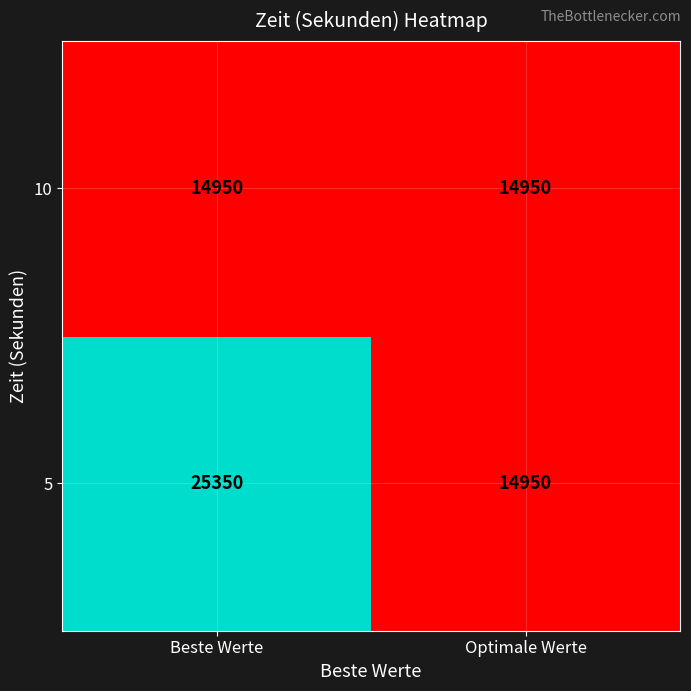

Reading left to right, transcribe all the data shown in this chart.

10: Beste Werte=14950	Optimale Werte=14950
5: Beste Werte=25350	Optimale Werte=14950